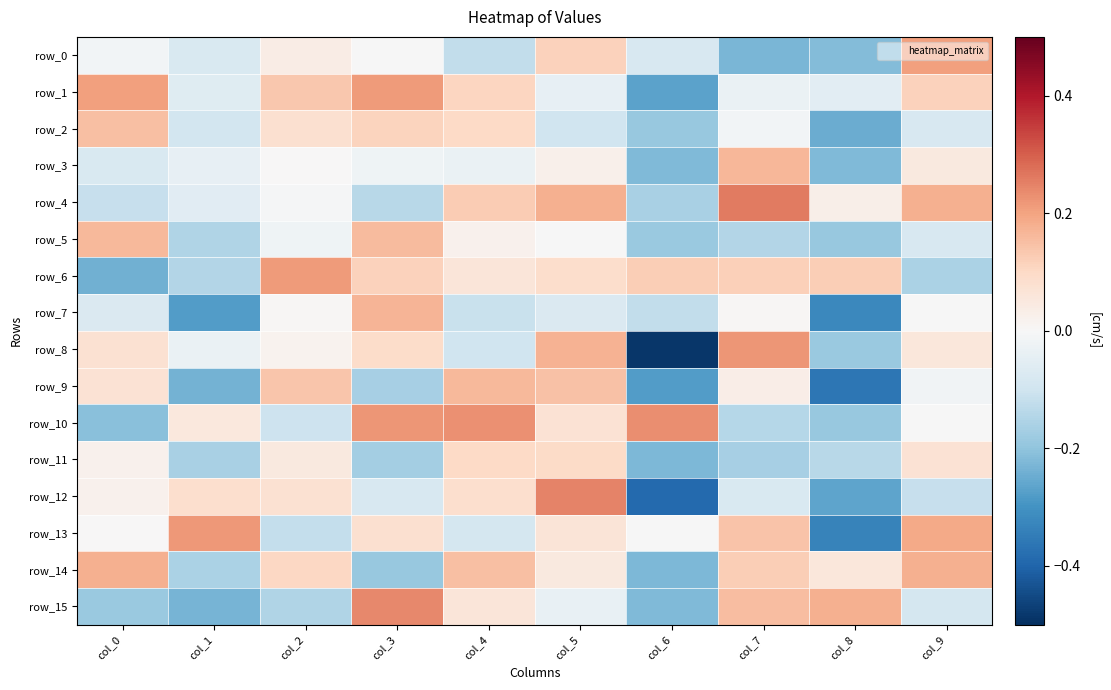

The value of row_4 at col_6 is -0.2. True or false?

True